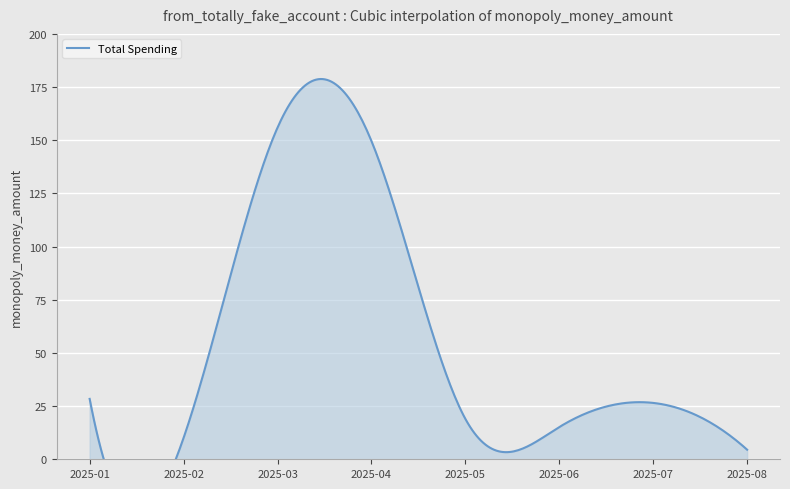

Count the number of values greater than 26.

4